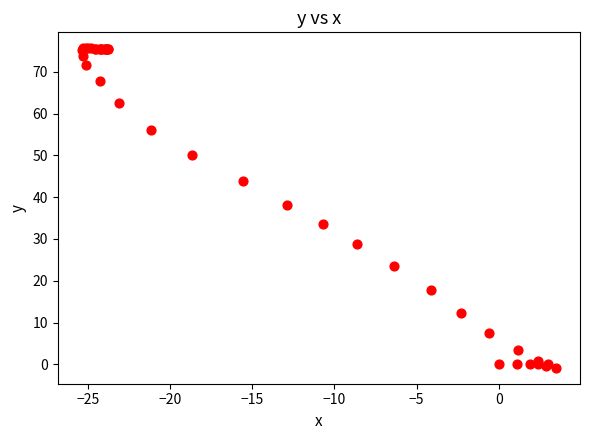

What Y value in the scatter plot is closest to 37?

38.1